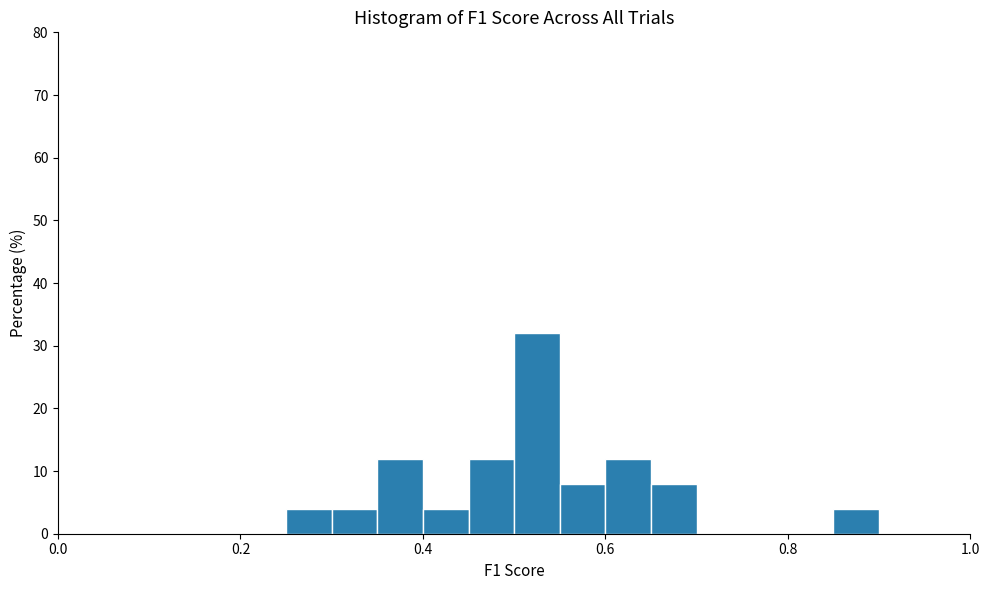

Around what value on the x-axis is the tallest bar? Give the approximate position of its centre, as read against the axis.

0.52